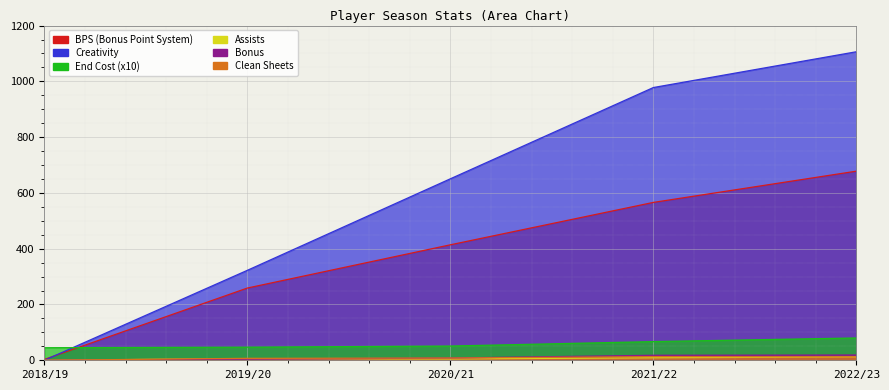

True or false: bps and creativity cross at least once.

True